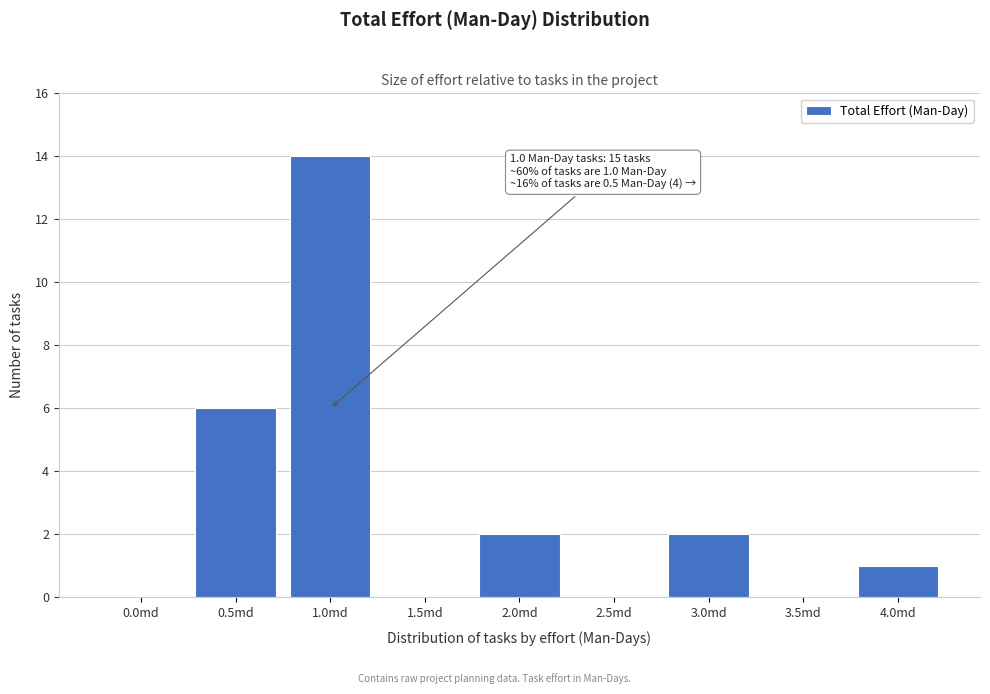

Reading left to right, what are all the values shown in this chart?

0.0md=0	0.5md=6	1.0md=14	1.5md=0	2.0md=2	2.5md=0	3.0md=2	3.5md=0	4.0md=1